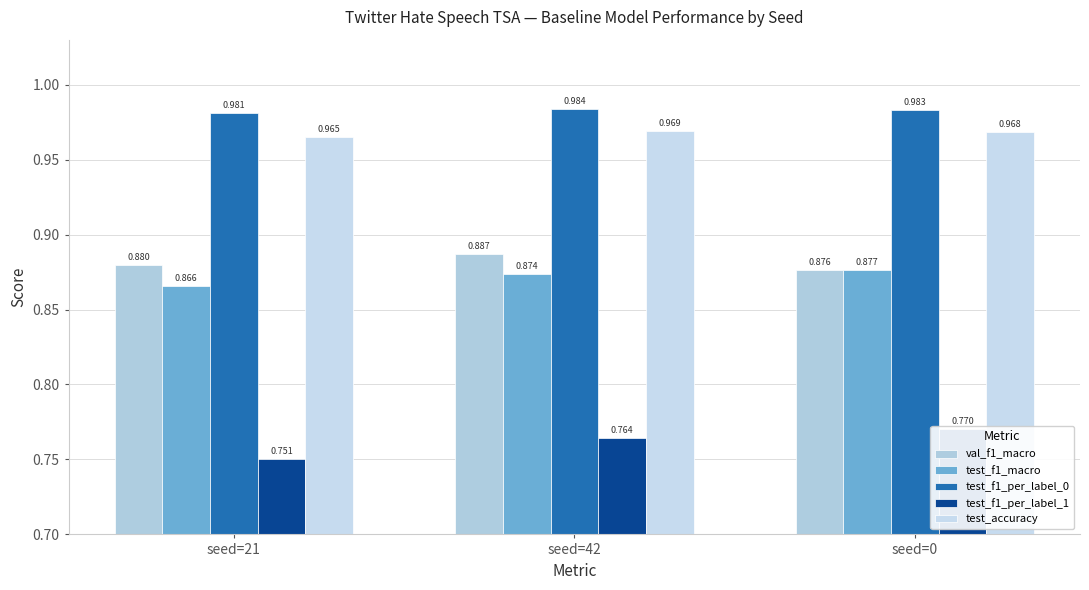

What is the minimum value for test_f1_per_label_0?

1.0